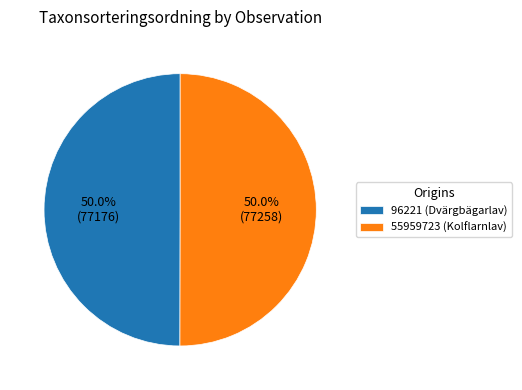

What percentage do 96221 (Dvärgbägarlav) and 55959723 (Kolflarnlav) together represent?

100.0%